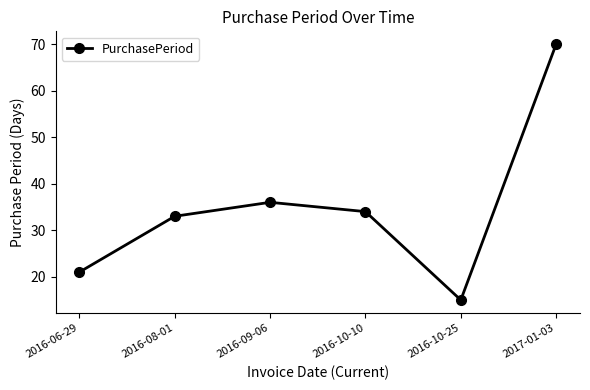

What is the difference between the values at 2016-10-25 and 2017-01-03?

55